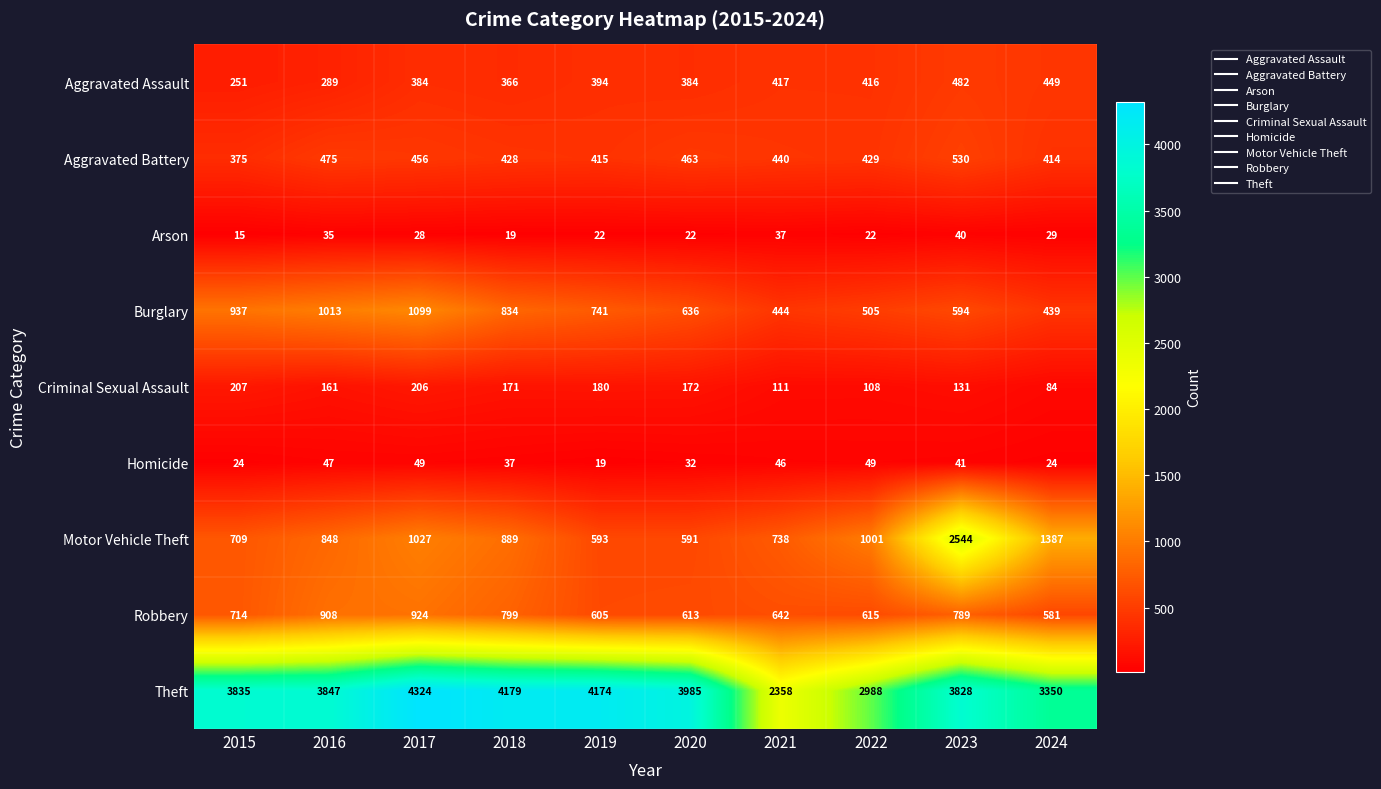

At how many categories does at least one series exceed 46?

10